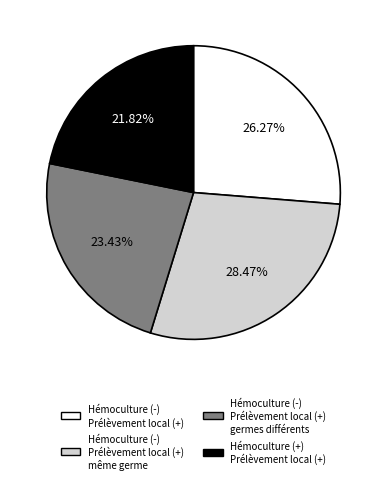

Is there any slice that represents more than half of the pie?

No